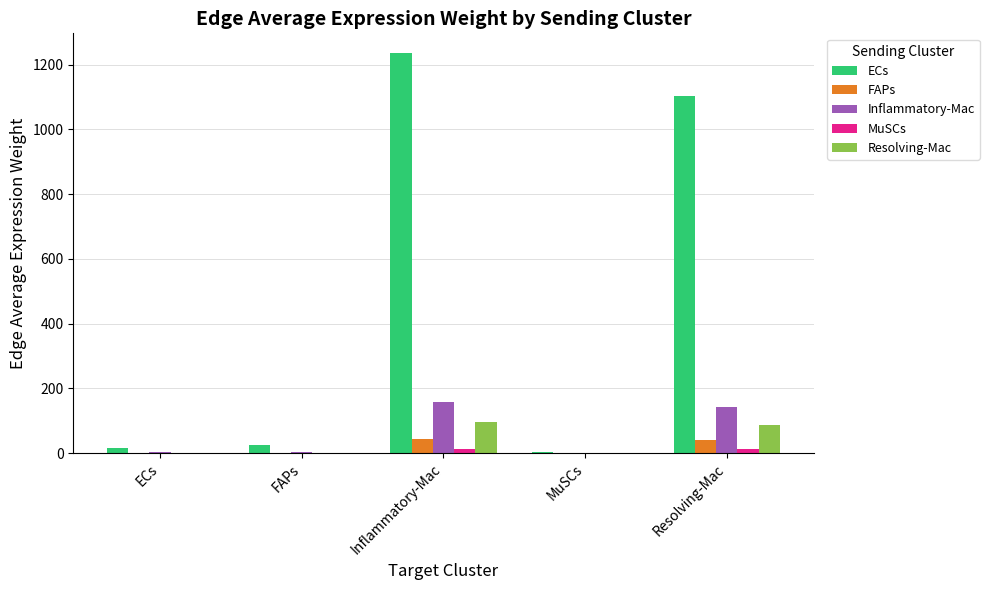

Which category has the highest value across all series?

Inflammatory-Mac